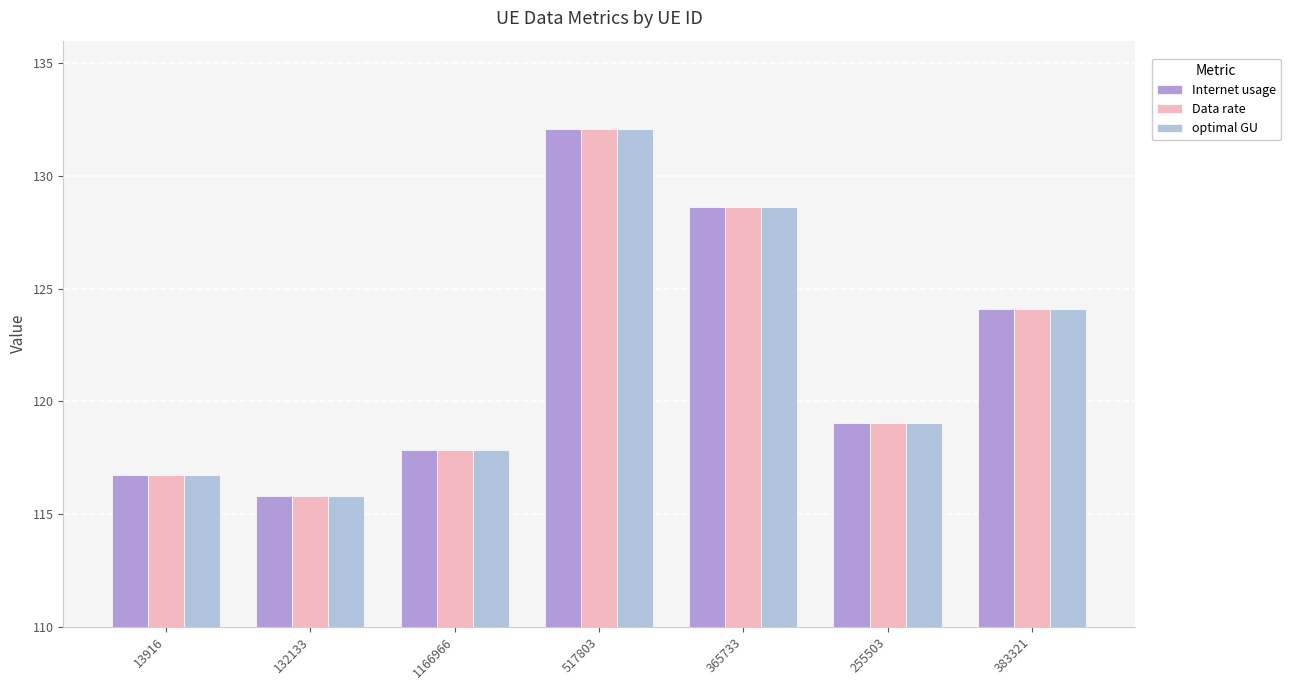

What is the value of the Data rate bar at the 5th from the left?

128.6